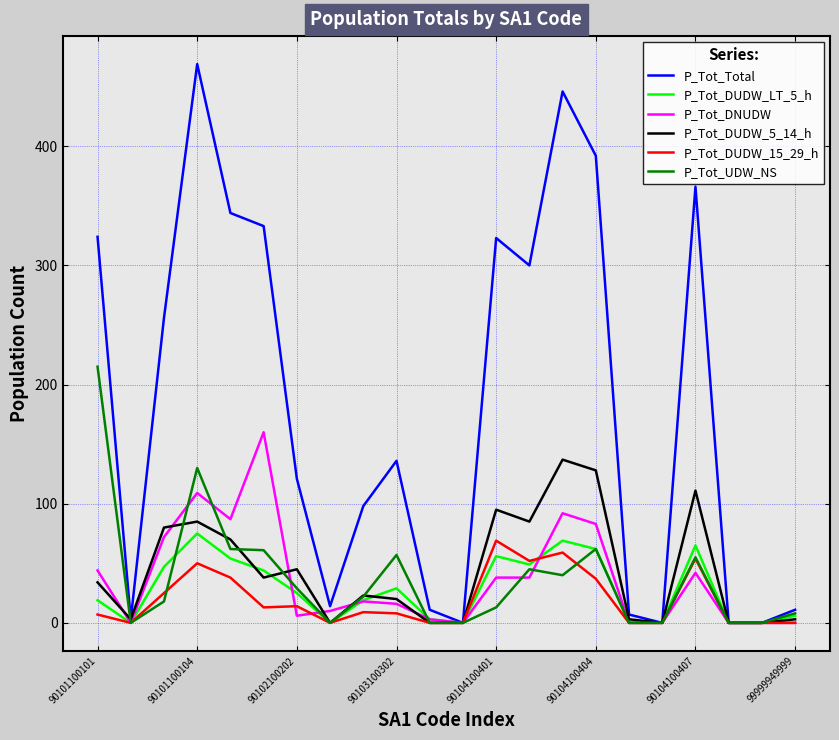

Which series has the largest range (max minus min)?

P_Tot_Total